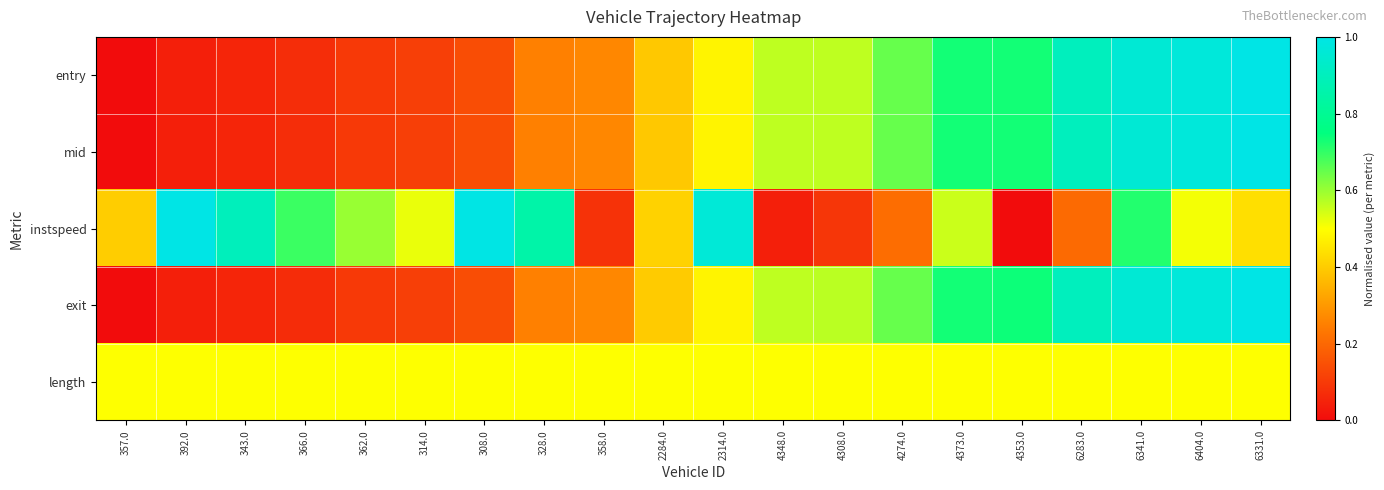

Which series has the largest total across all categories?

instspeed